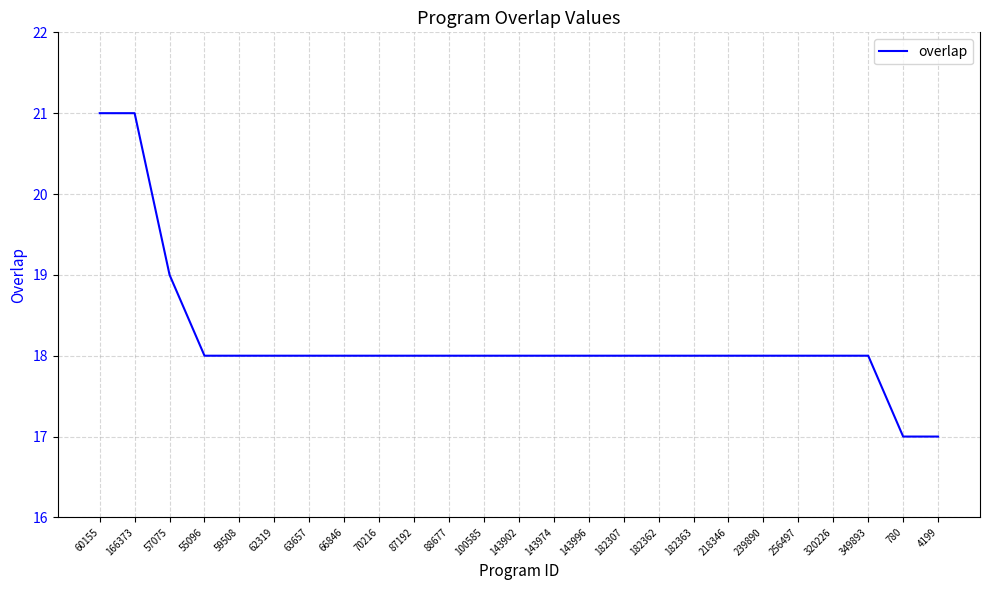

Where does the data first go above 18?

60155